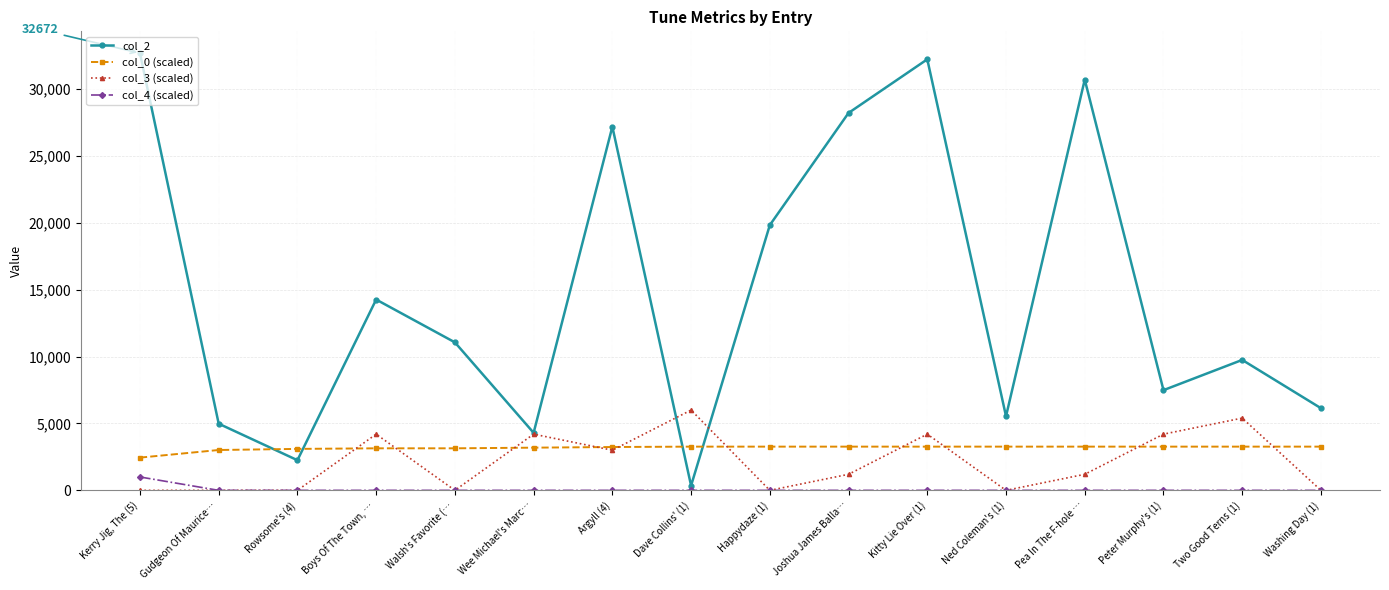

What is the maximum value for col_3 (scaled)?

6000.0